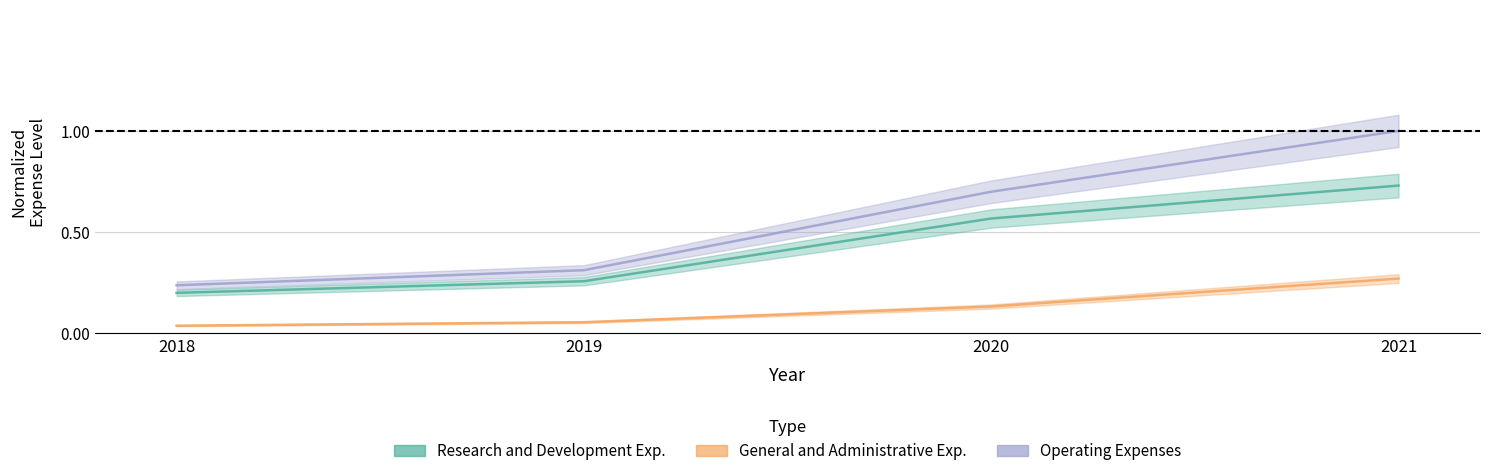

Reading right to left, what are all the values shown in this chart?

Research and Development Exp.: 0.7	0.6	0.3	0.2
General and Administrative Exp.: 0.3	0.1	0.1	0.0
Operating Expenses: 1.0	0.7	0.3	0.2